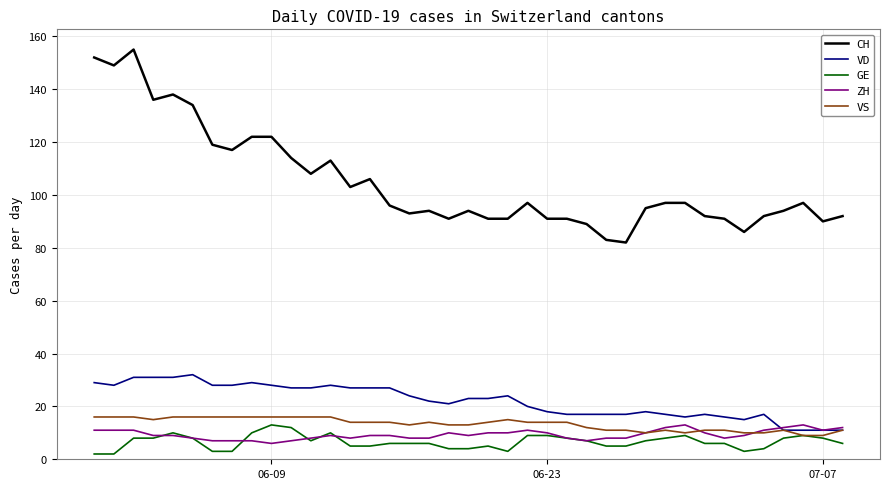

True or false: CH and ZH cross at least once.

False